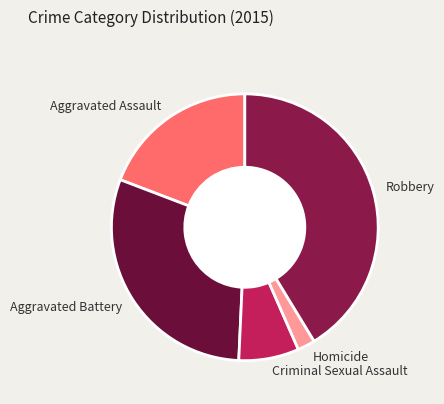

The Robbery slice represents 41% of the pie. True or false?

True